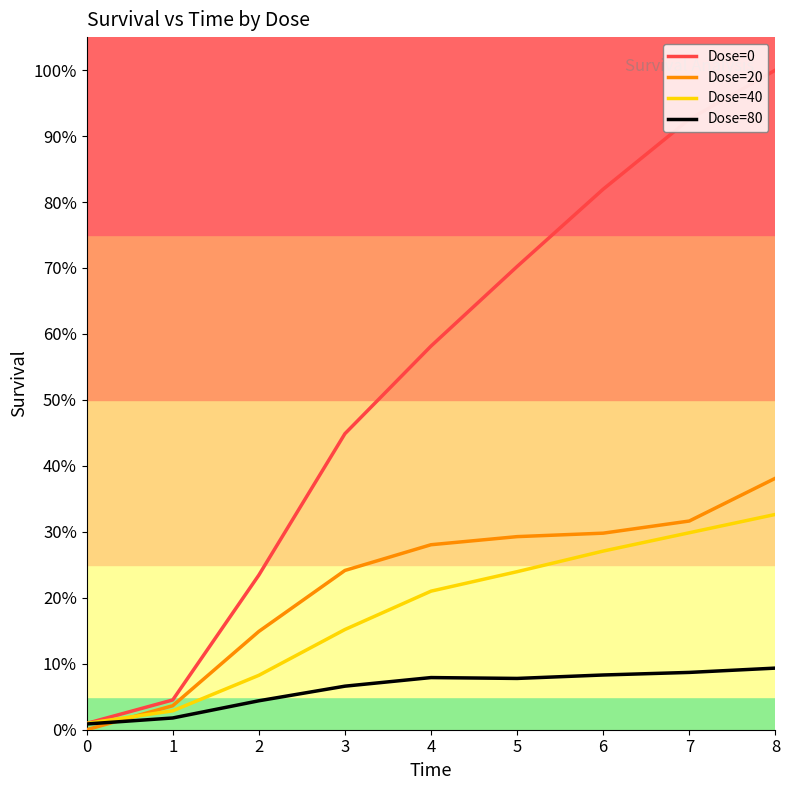

What is the total value across all series at 5?

131.2